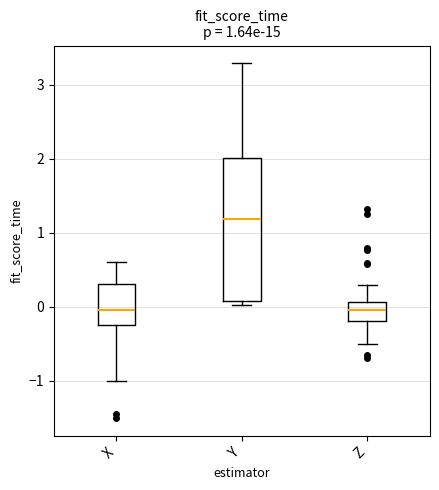

Which box is the tallest, from its lower edge to its upper edge?

Y